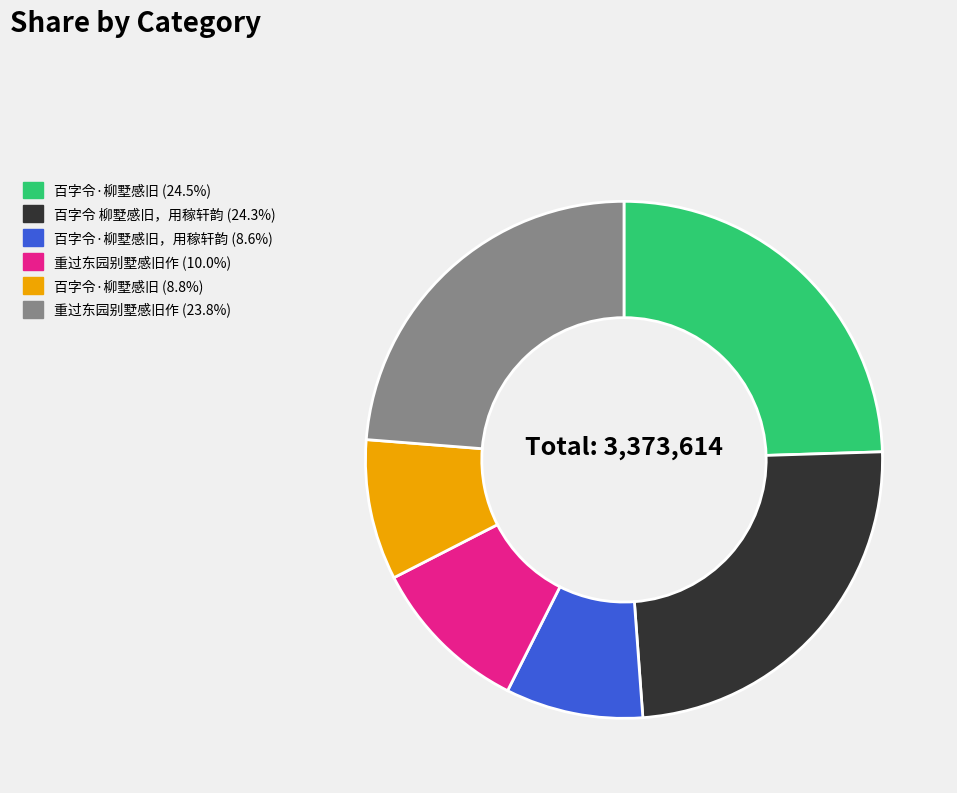

Is there any slice that represents more than half of the pie?

No